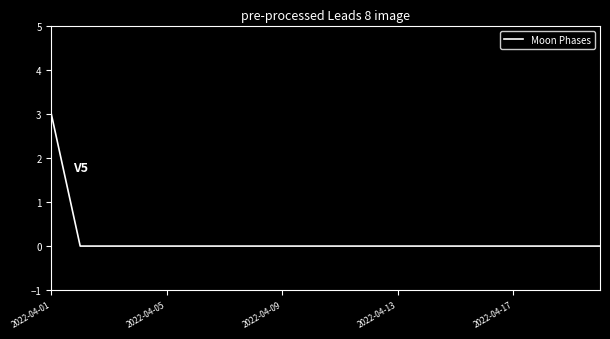

Reading left to right, what are all the values shown in this chart?

3	0	0	0	0	0	0	0	0	0	0	0	0	0	0	0	0	0	0	0